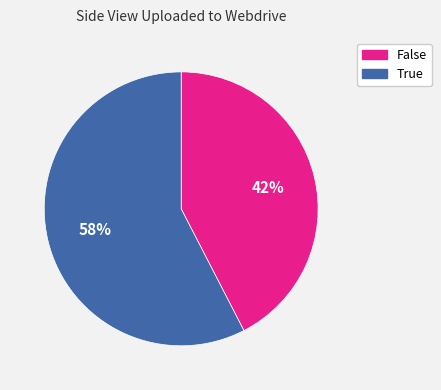

Is there a majority slice in this chart?

Yes